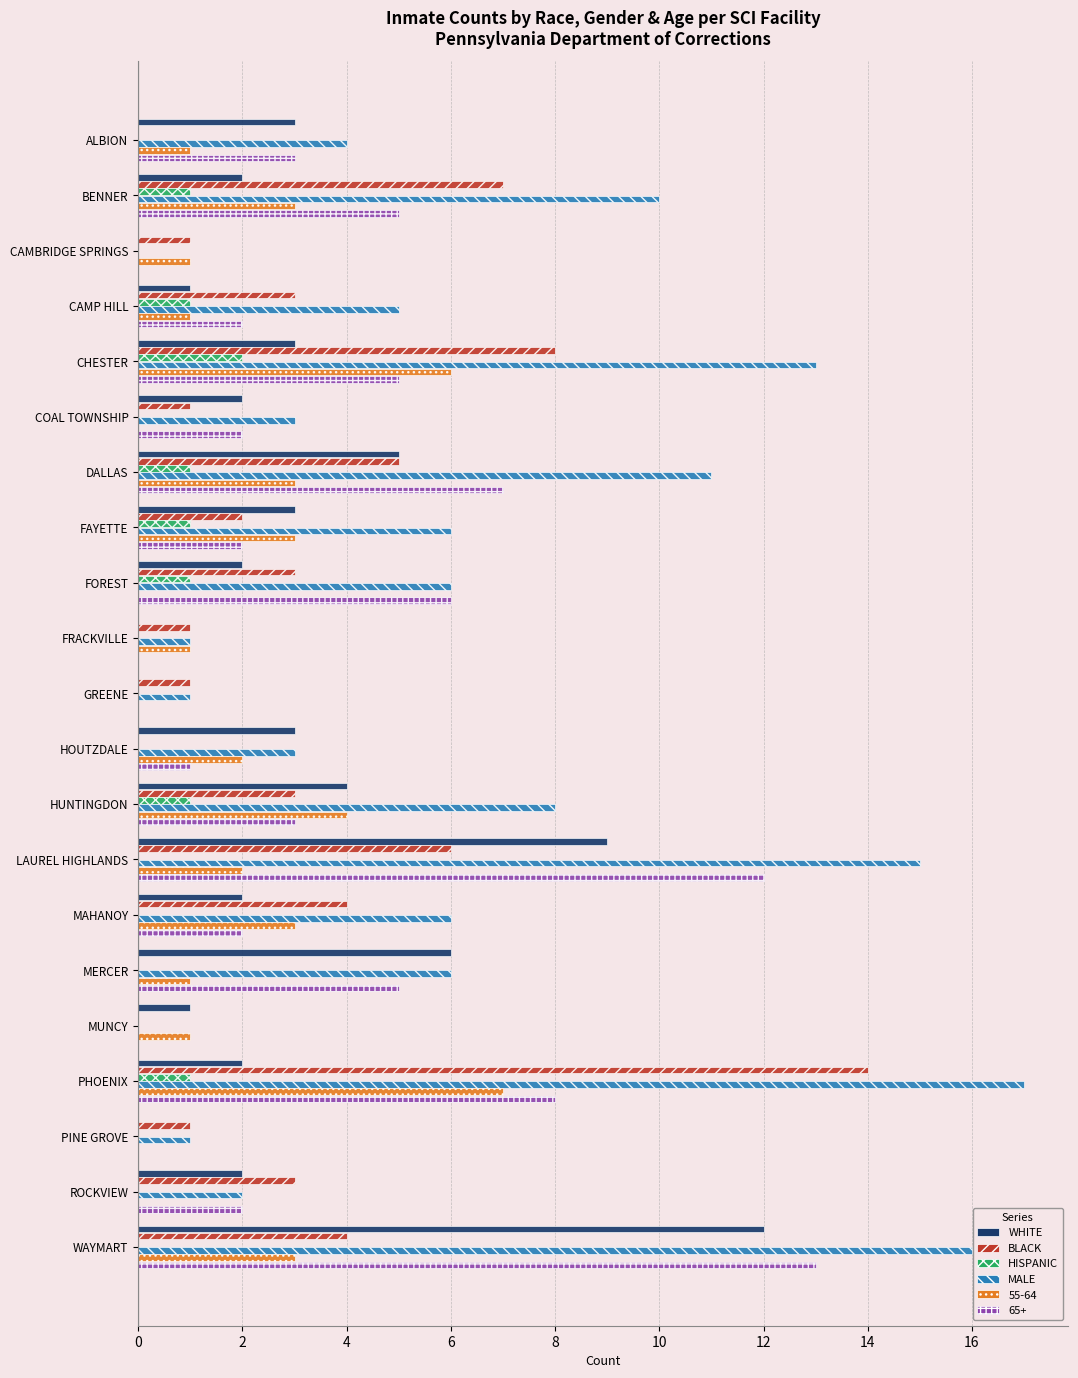

Between CHESTER and FRACKVILLE, which series saw the biggest shift?

MALE